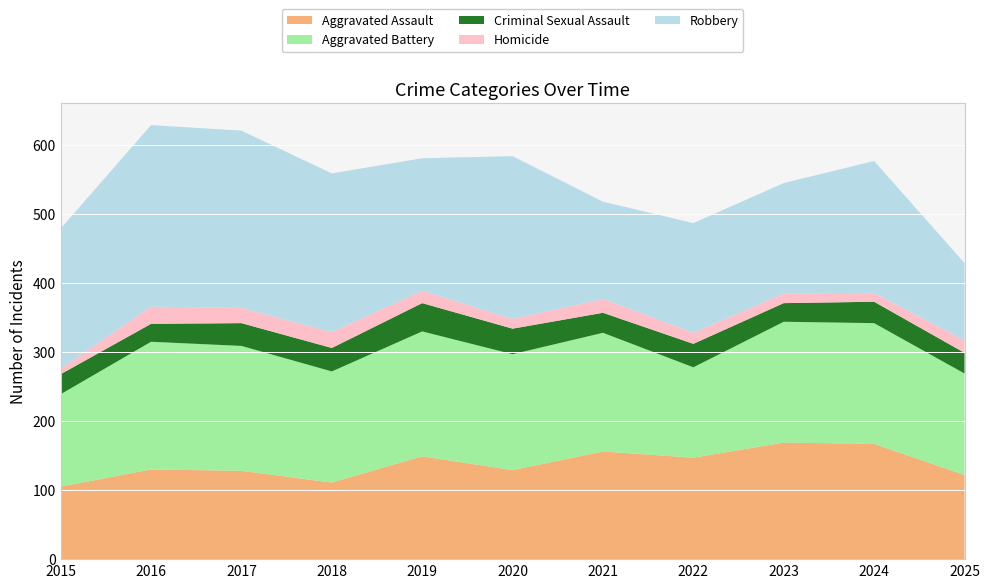

Reading left to right, what are all the values shown in this chart?

Aggravated Assault: 105	130	128	111	149	129	156	147	169	167	122
Aggravated Battery: 134	185	181	161	181	168	172	131	175	175	147
Criminal Sexual Assault: 29	26	33	34	41	37	29	34	27	31	30
Homicide: 8	25	22	23	18	14	20	16	14	13	18
Robbery: 203	263	257	230	192	236	141	159	160	191	112